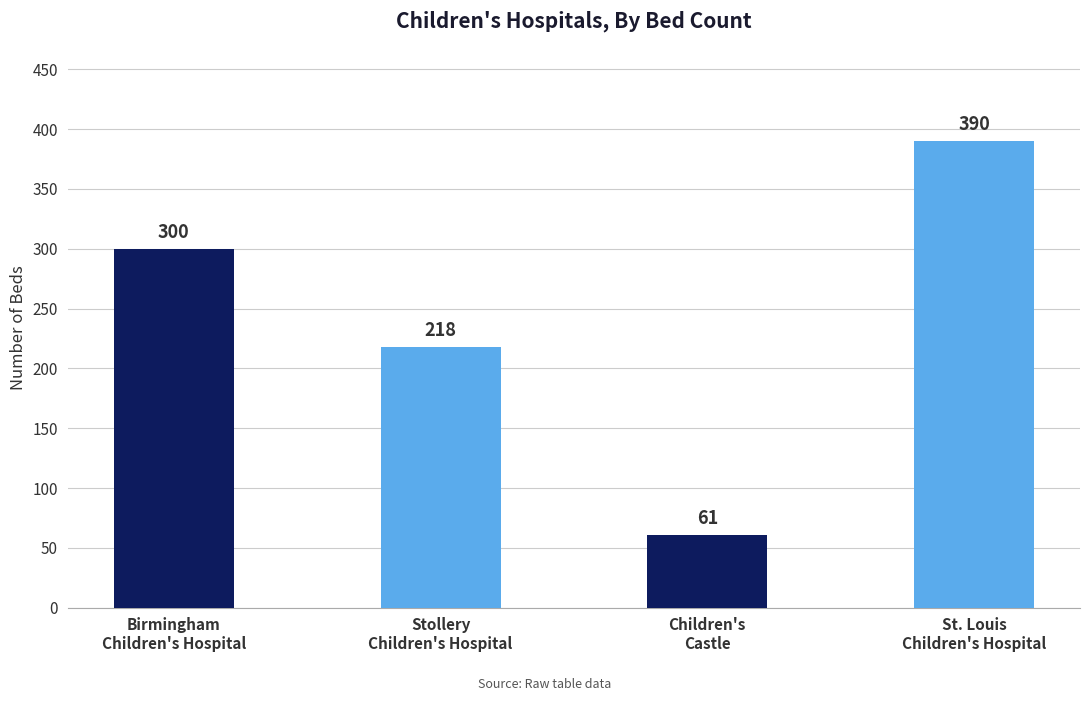

What position from the left is Stollery
Children's Hospital?

2